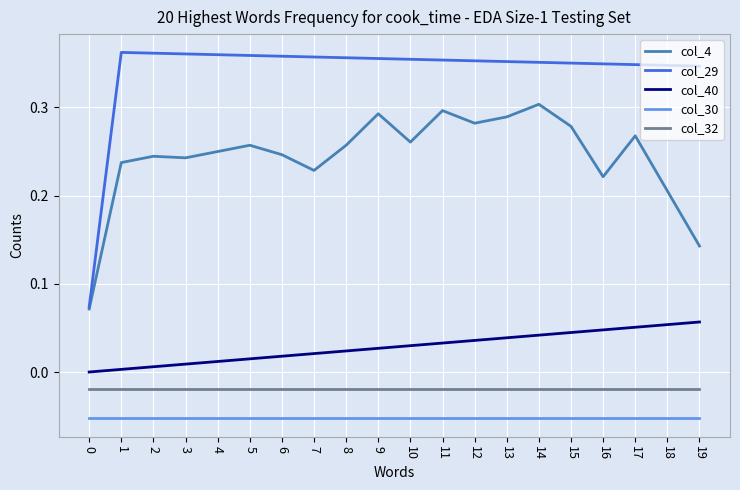

Count the number of data series in this chart.

5